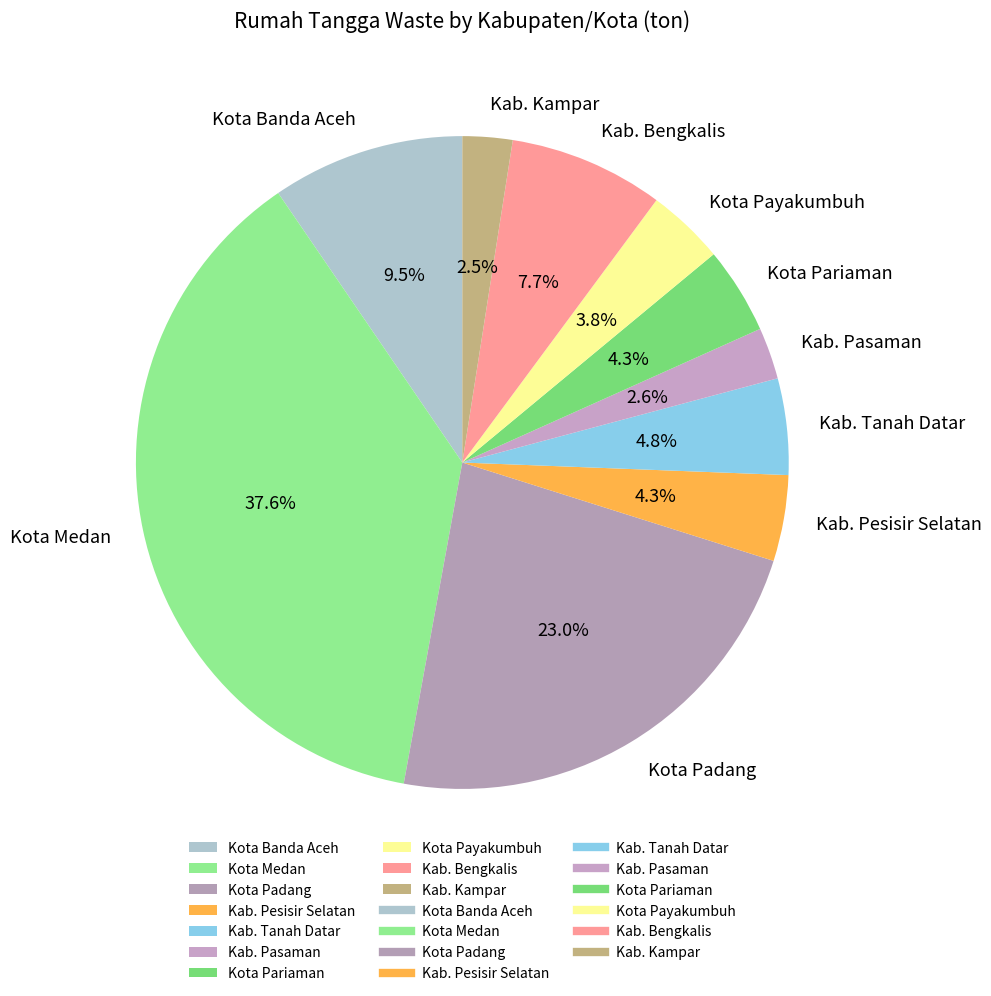

What is the total percentage of Kota Payakumbuh and Kab. Pasaman?

6.4%